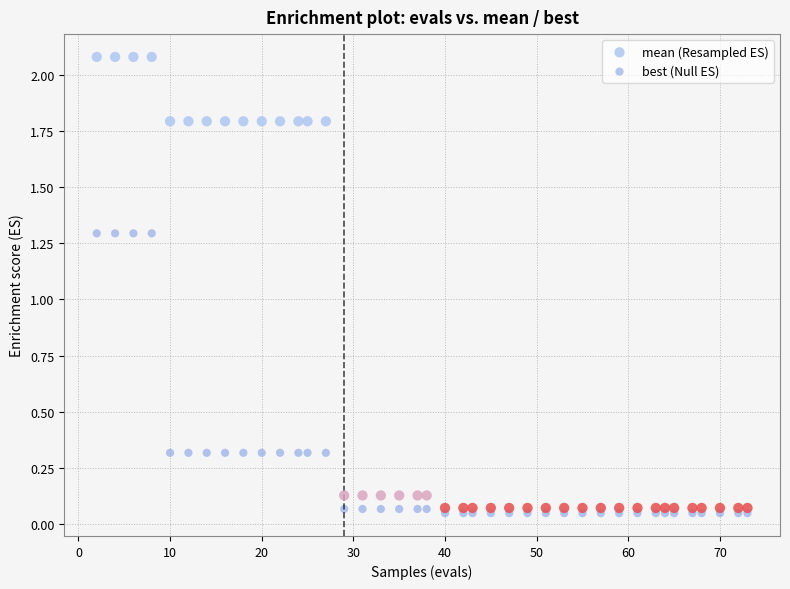

What is the X range (max minus min) for the scatter plot?

71.0